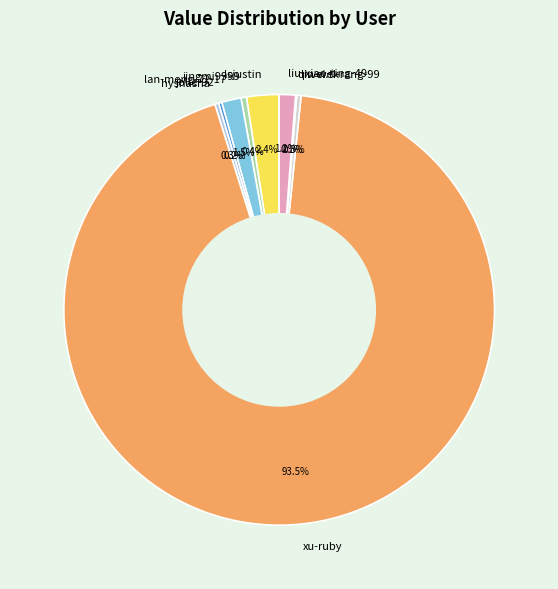

Is the sum of xu-ruby and liu-xiao-ting-49 greater than half?

Yes